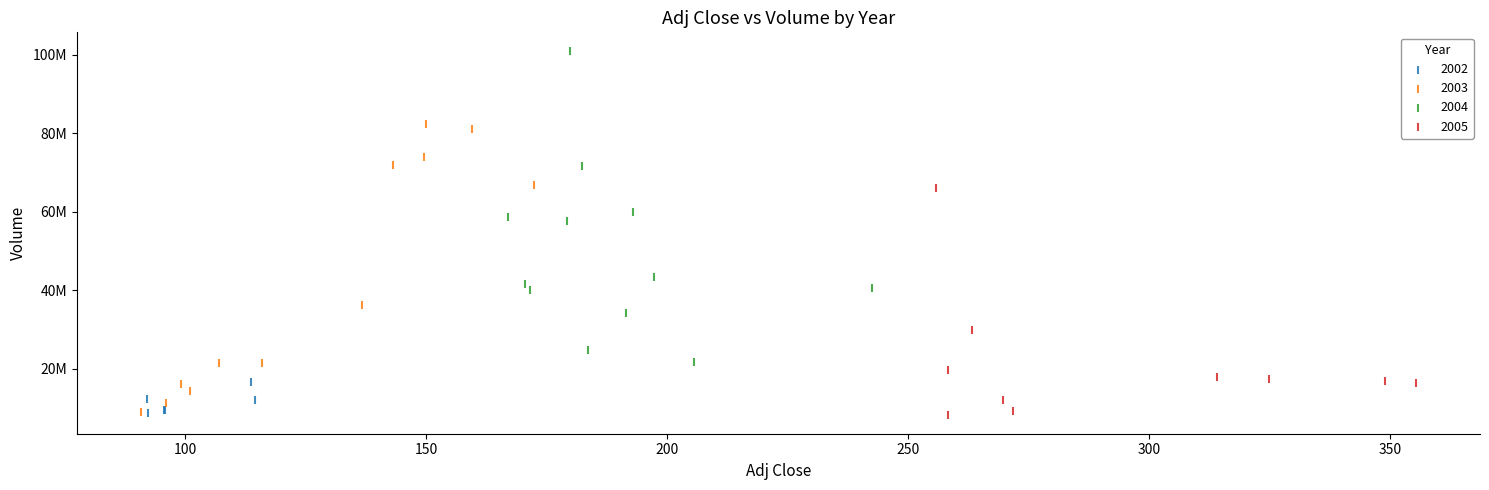

What are all the series names shown in the legend?

2002, 2003, 2004, 2005